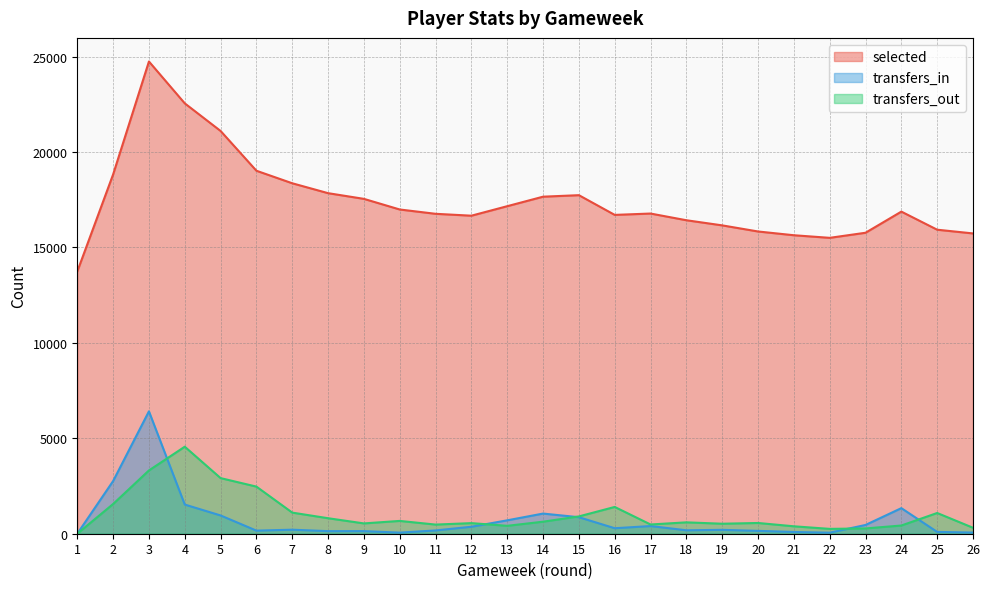

Rank the categories by transfers_in value from lowest to highest.

1, 22, 10, 26, 21, 25, 8, 9, 20, 6, 11, 18, 19, 7, 16, 12, 17, 23, 13, 15, 5, 14, 24, 4, 2, 3